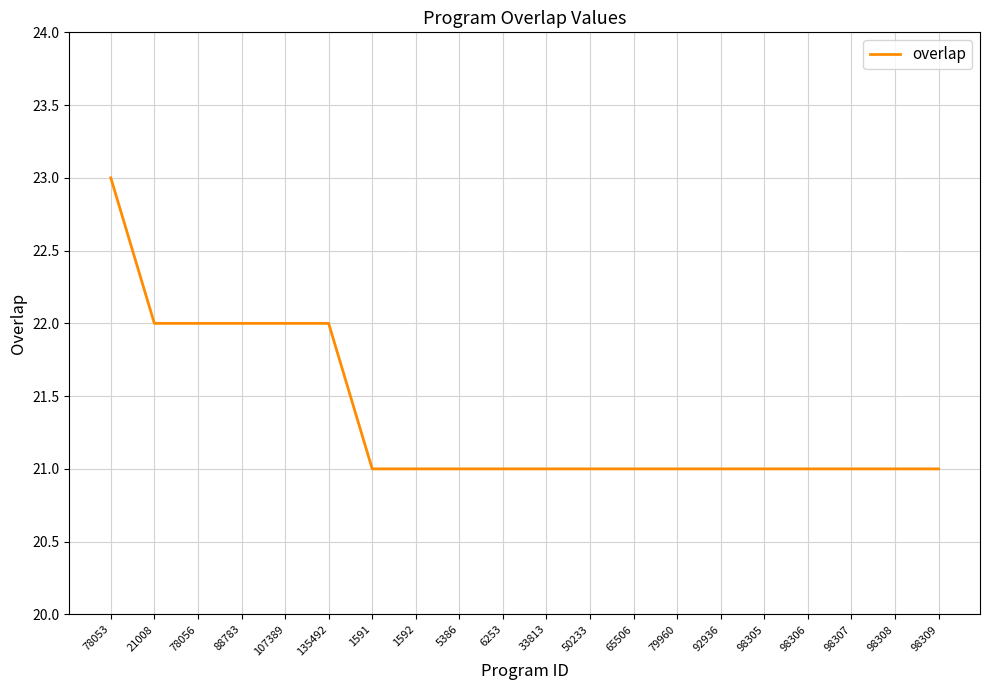

What is the maximum value shown in the chart?

23